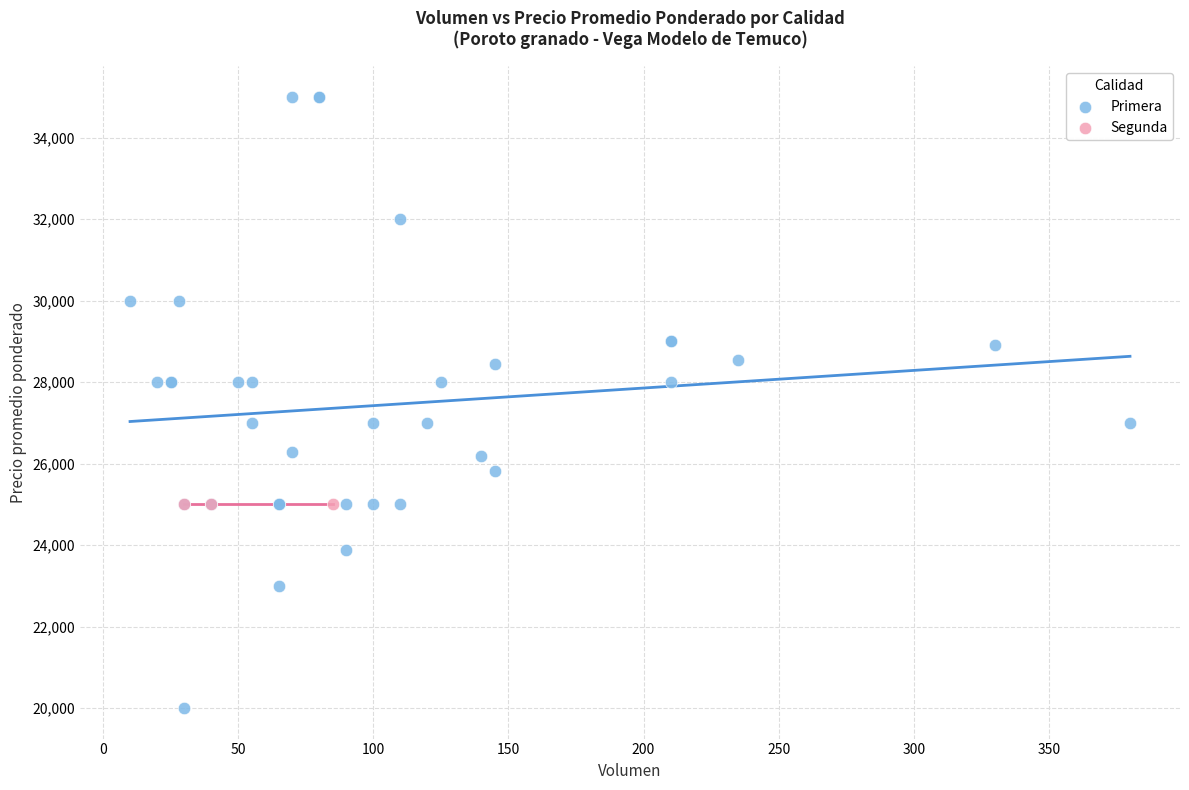

Which series reaches the minimum Y coordinate?

Primera